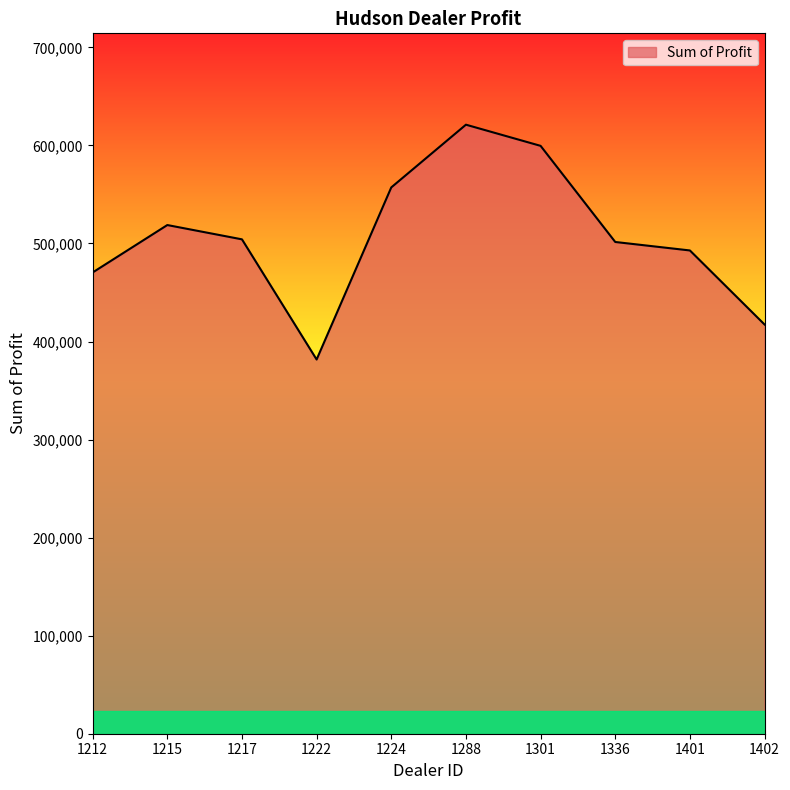

What is the smallest value displayed?

381657.0